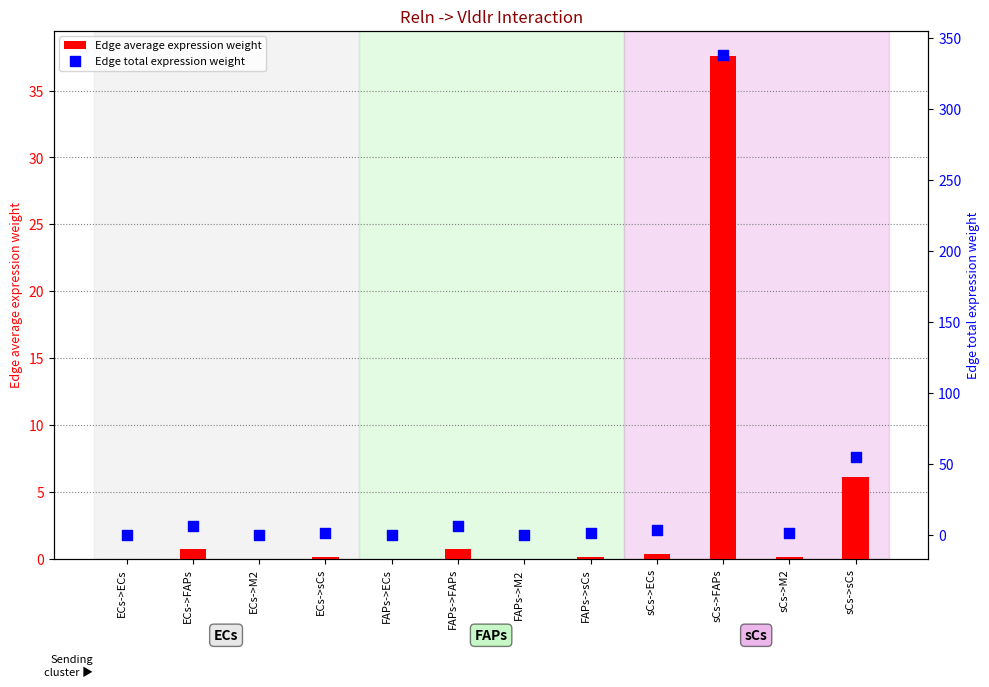

Which series has the largest total across all categories?

Edge total expression weight